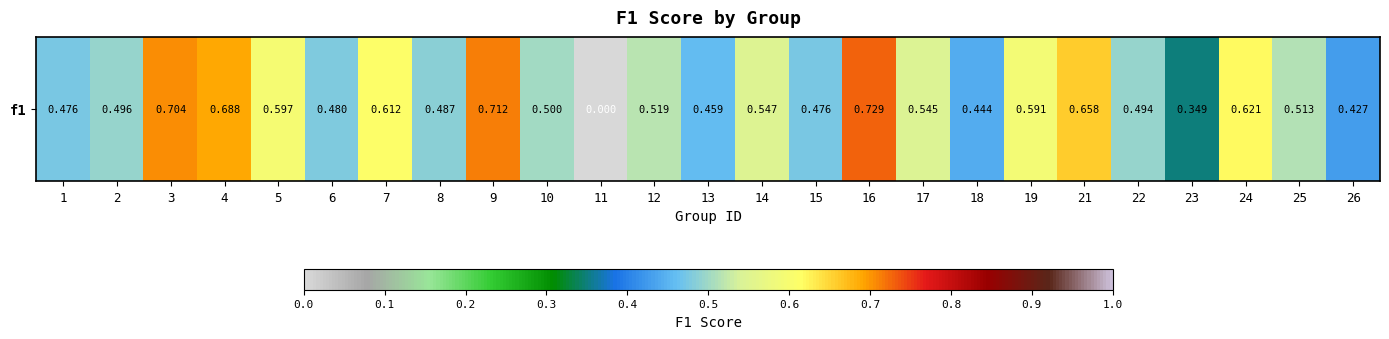

Reading left to right, transcribe all the data shown in this chart.

0.5	0.5	0.7	0.7	0.6	0.5	0.6	0.5	0.7	0.5	0.0	0.5	0.5	0.5	0.5	0.7	0.5	0.4	0.6	0.7	0.5	0.3	0.6	0.5	0.4